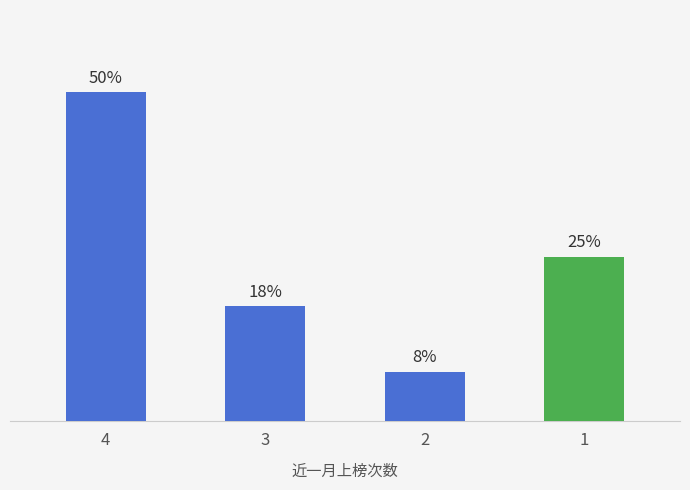

List the labels in order of value, largest first.

4, 1, 3, 2